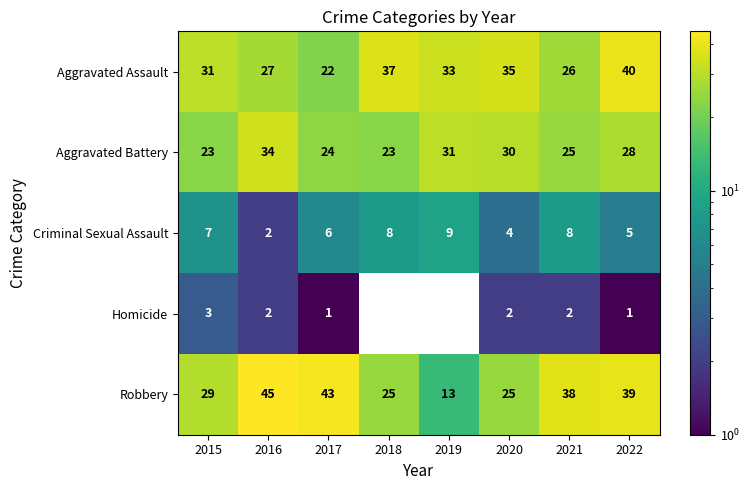

What is the spread (max minus min) of values at 2020?

33.0